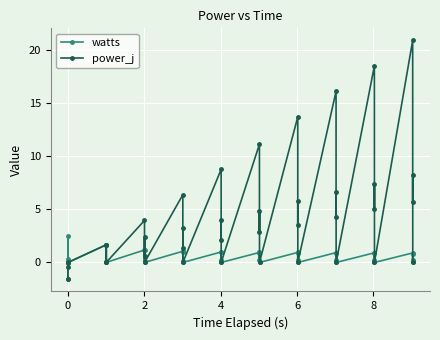

Which series has the largest total across all categories?

power_j